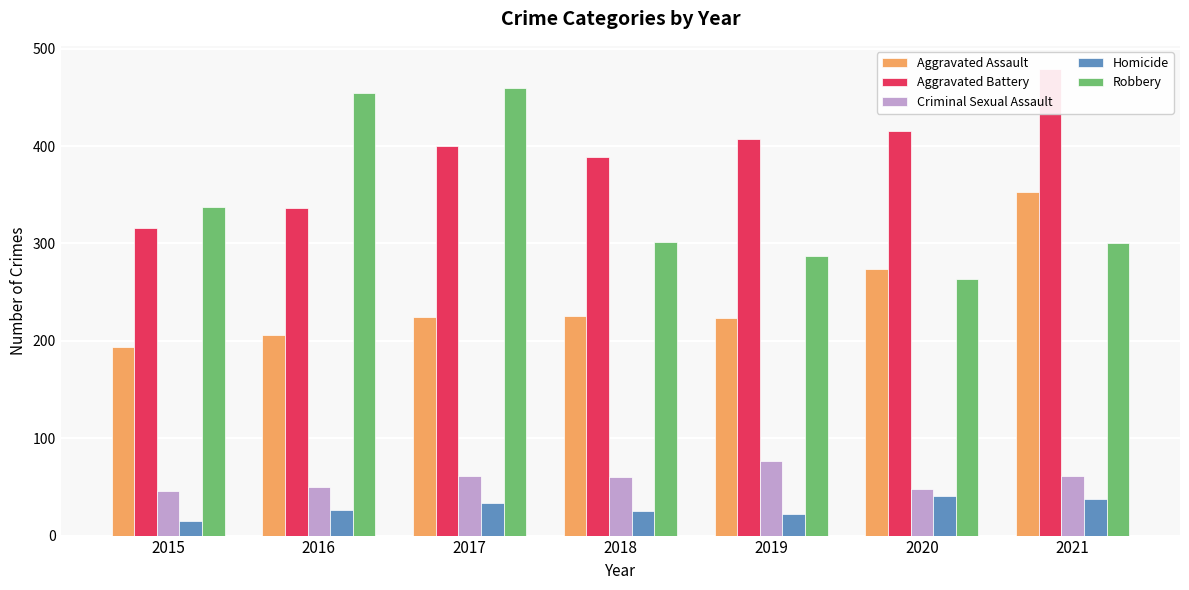

What is the value of the Criminal Sexual Assault bar at the 4th from the left?

60